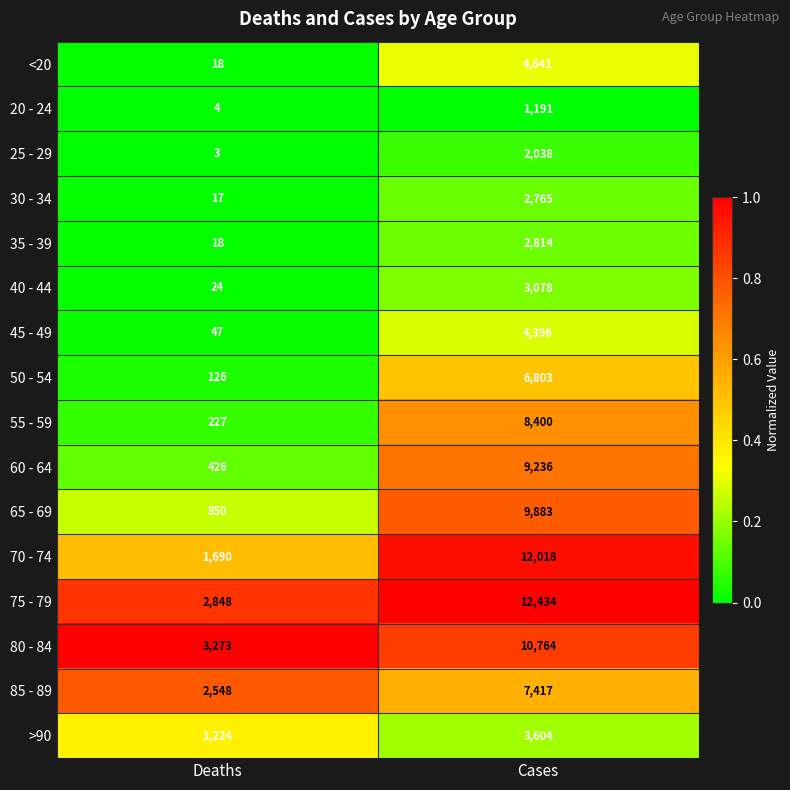

What is the difference between the highest and lowest values at Deaths?

3270